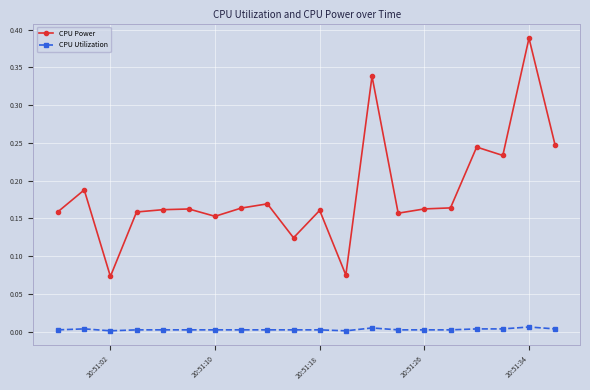

What is the sum of all CPU Power values?

3.7